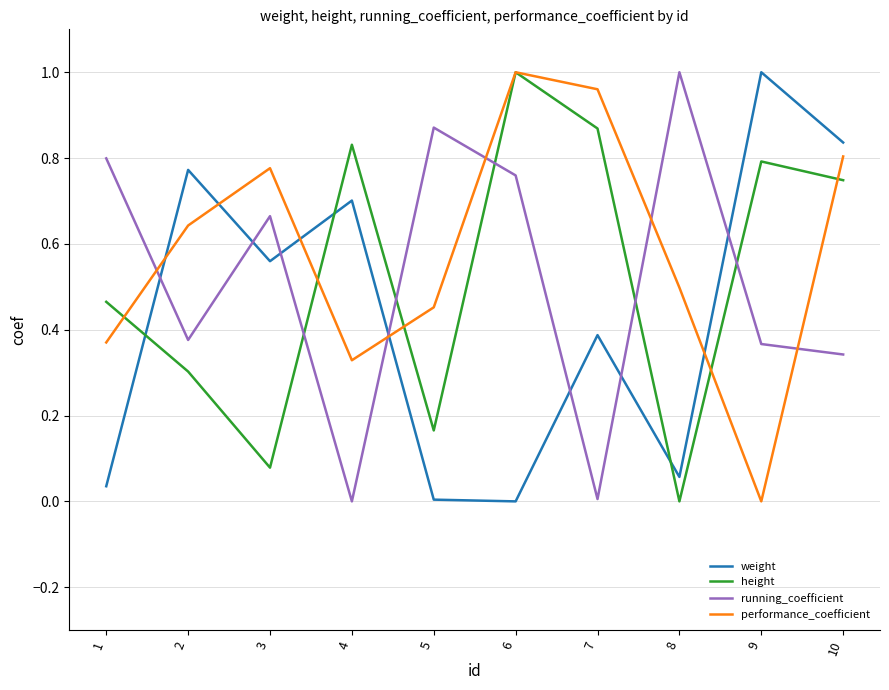

Is the value of running_coefficient at 7 greater than the value of height at 10?

No